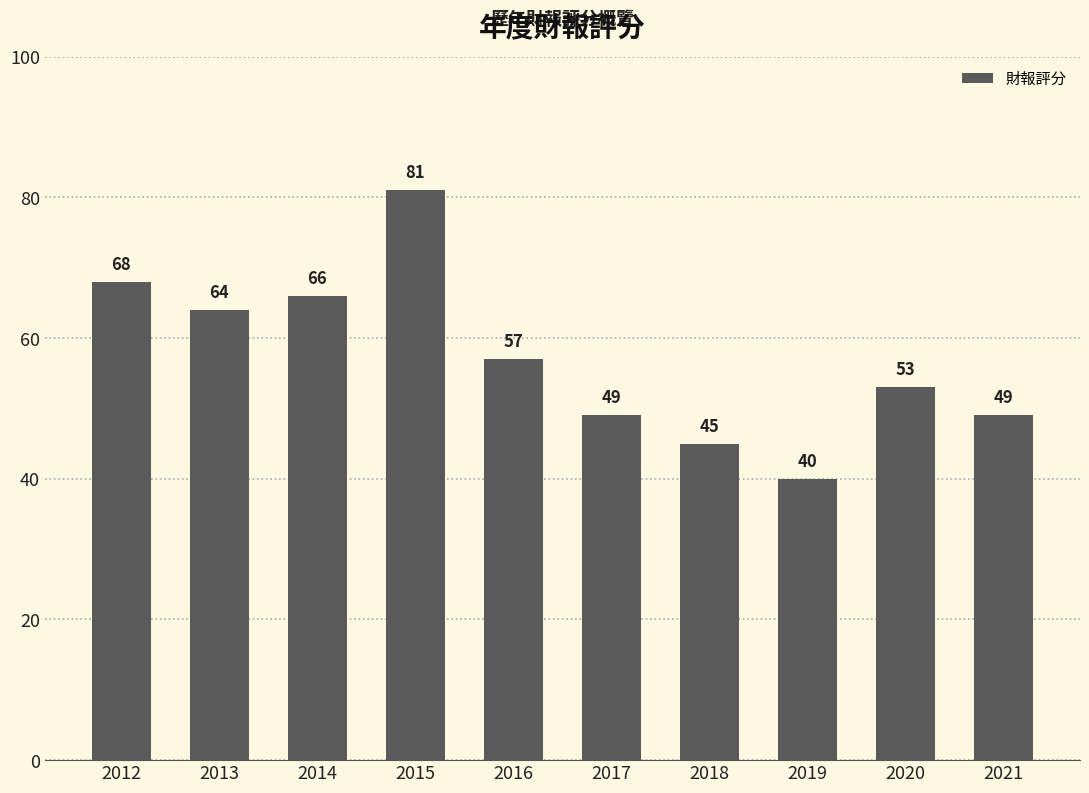

Which has a higher value, 2012 or 2015?

2015